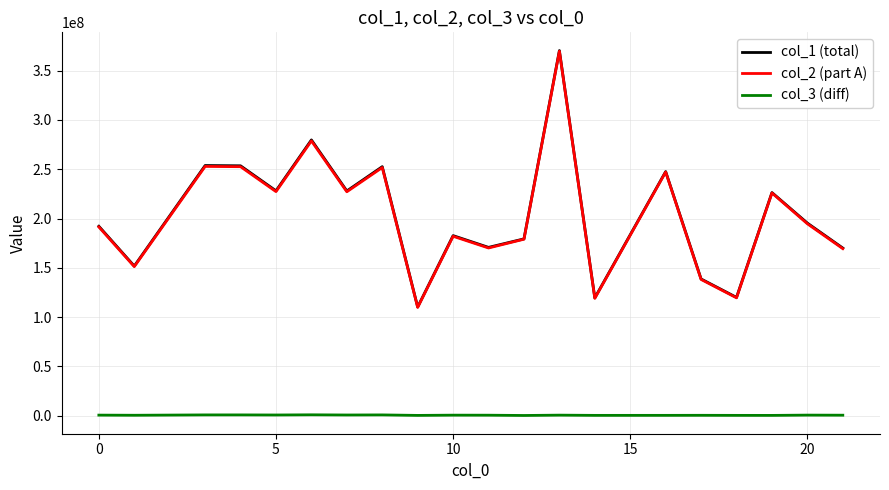

Which series has the largest range (max minus min)?

col_1 (total)